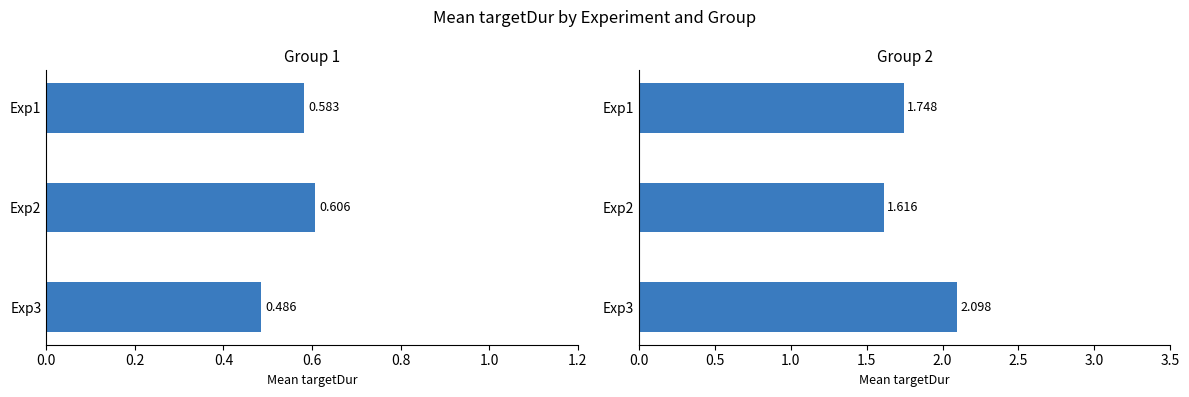

What is the smallest value displayed?

0.5